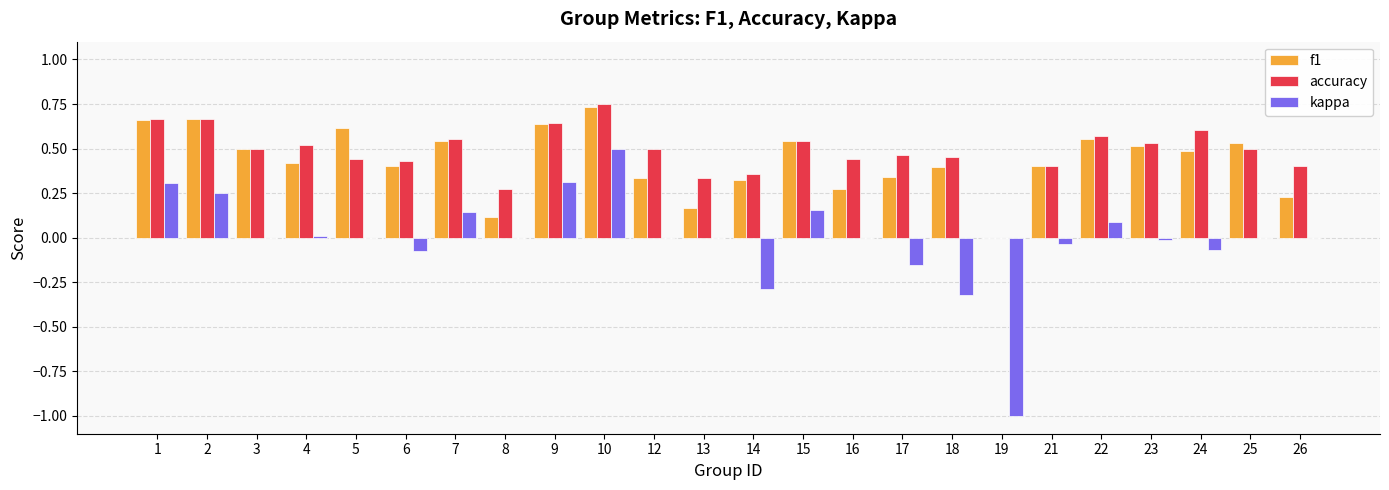

The kappa series shows 0.0 at 16. True or false?

True